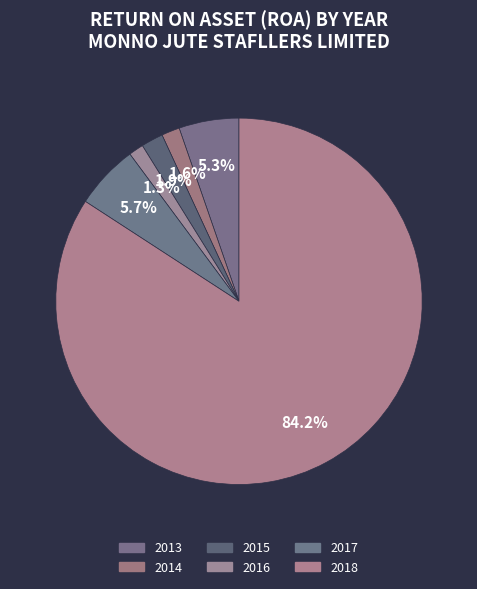

Does 2017 represent more than half of the total?

No